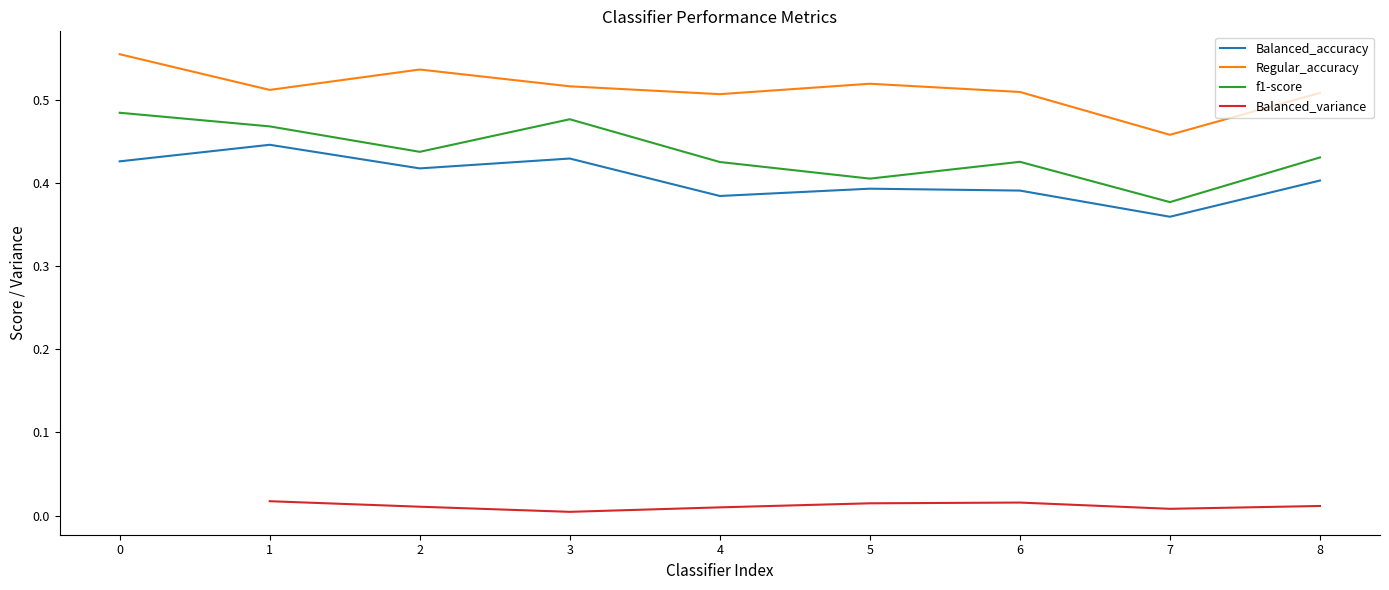

Rank the categories by Balanced_accuracy value from lowest to highest.

7, 4, 6, 5, 8, 2, 0, 3, 1